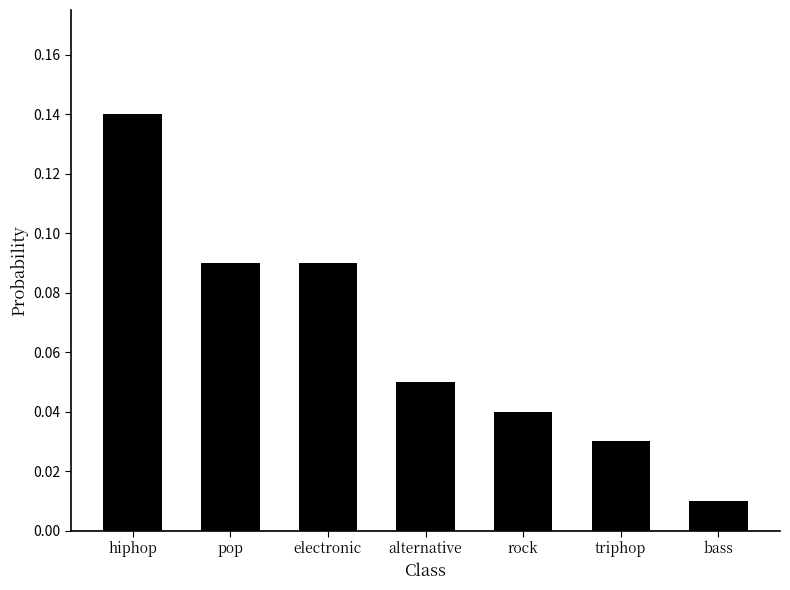

What is the sum of the values at hiphop and rock?

0.2